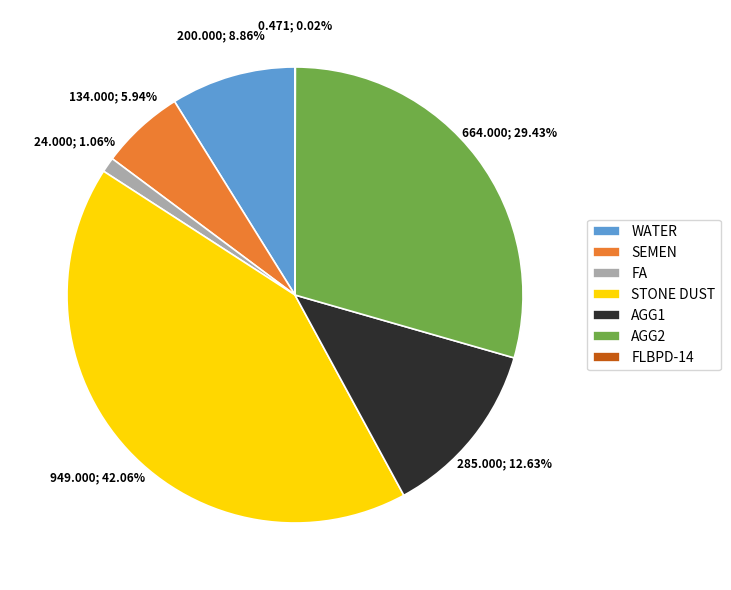

What is the largest slice in the pie chart?

STONE DUST